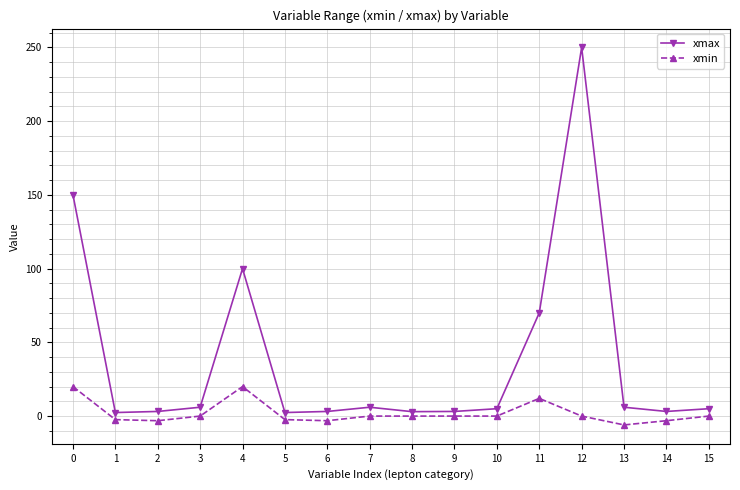

What is the maximum value shown in the chart?

250.0